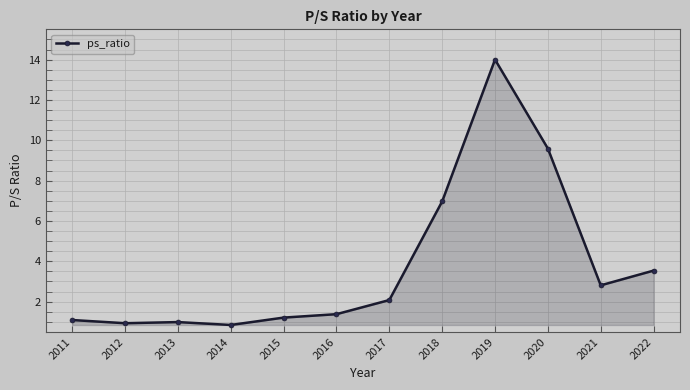

What is the difference between the second highest and second lowest values?

8.7